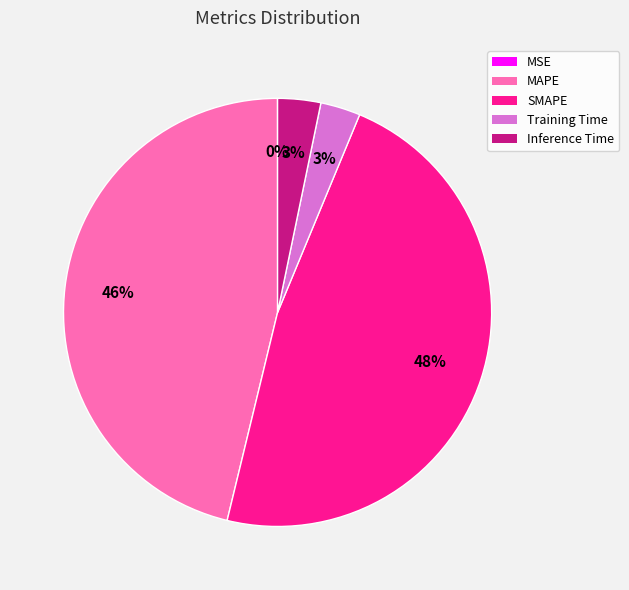

What is the largest slice in the pie chart?

SMAPE